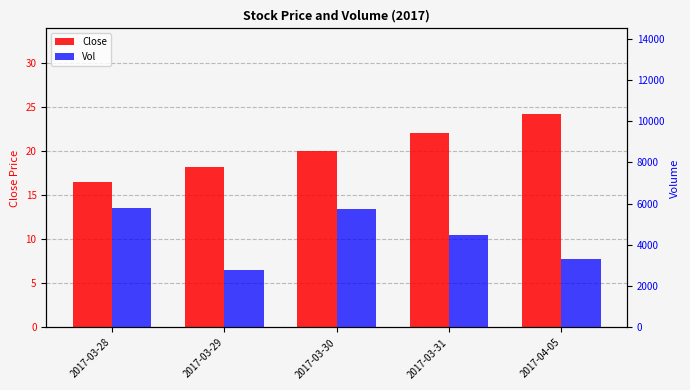

At 2017-03-29, list the series in order from largest to smallest.

Vol, Close